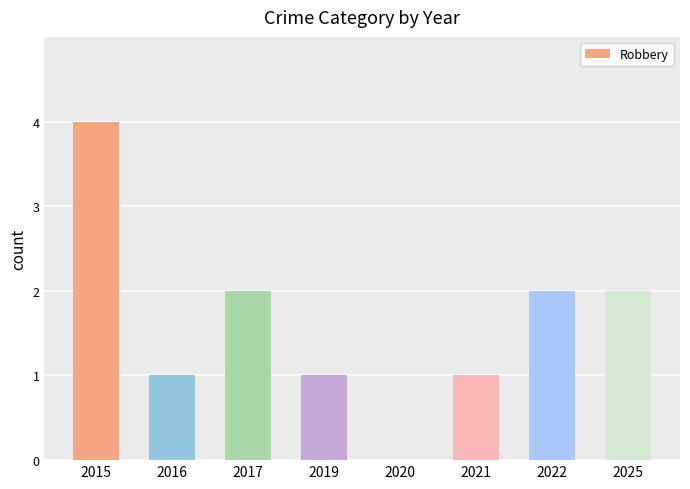

Is it true that the value at 2019 is 1?

True